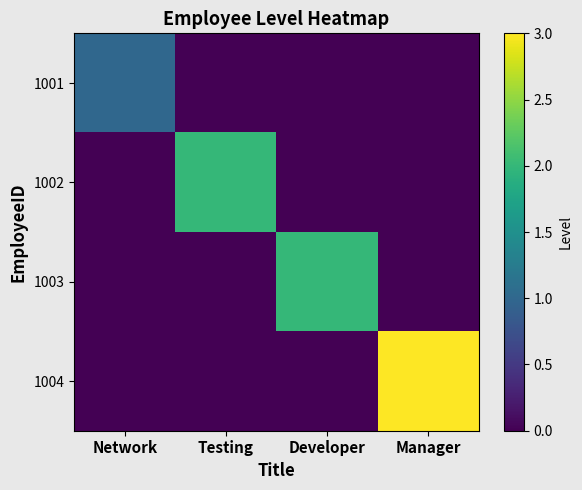

Which series has the largest total across all categories?

1004